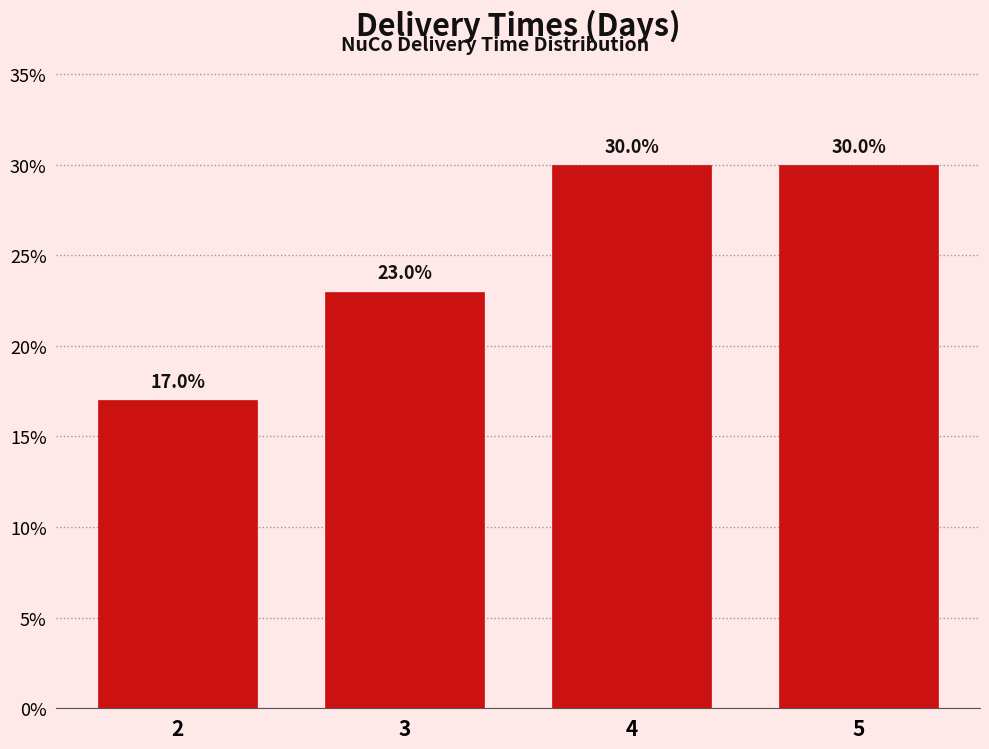

Reading left to right, extract all data points from this chart.

17	23	30	30